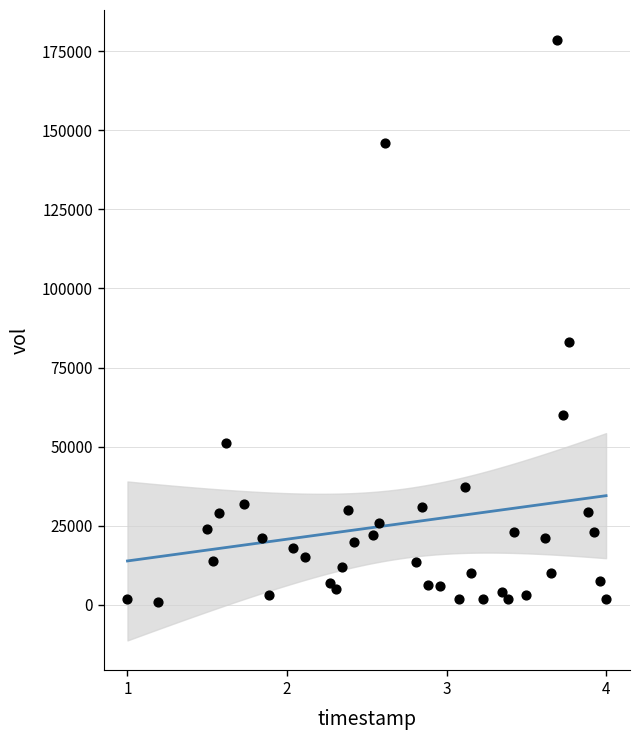

What Y value in the scatter plot is closest to 89750?

83000